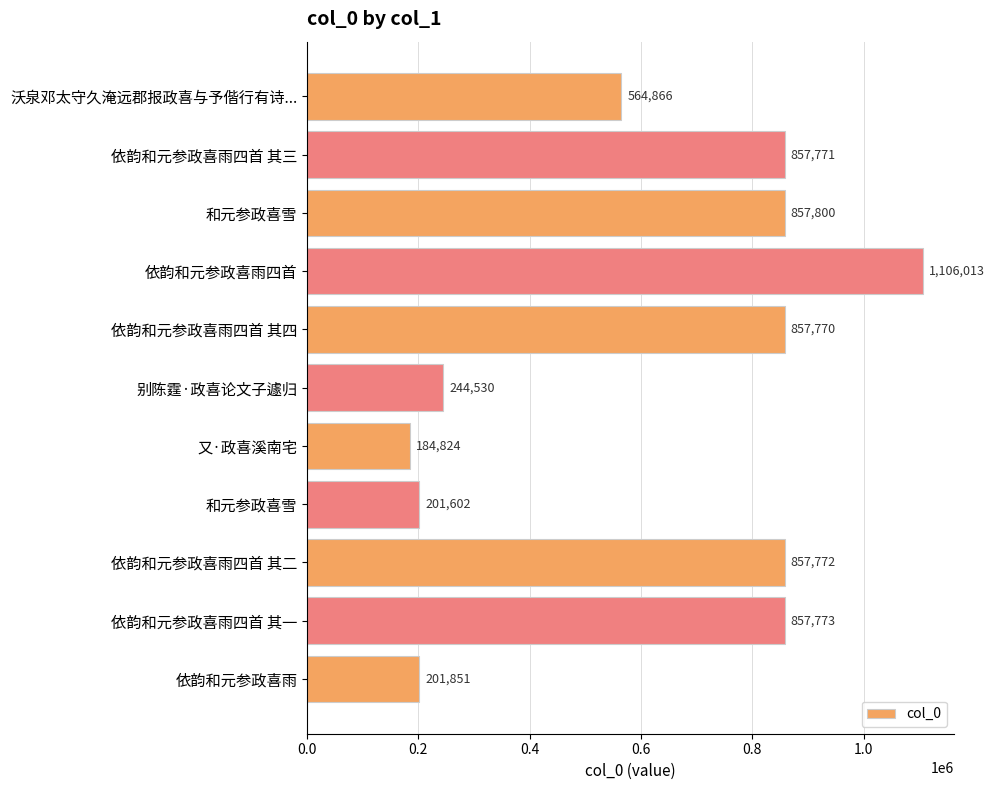

How many values are below 857770?

5